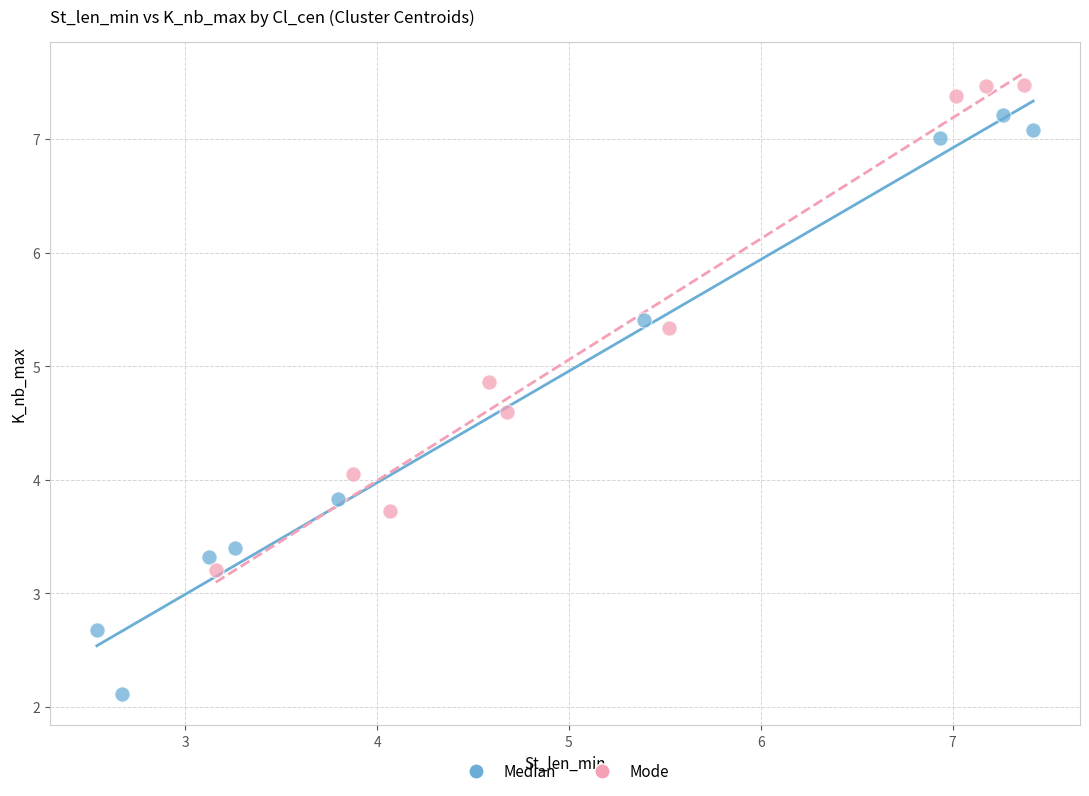

Which series contains the lowest Y value?

Median